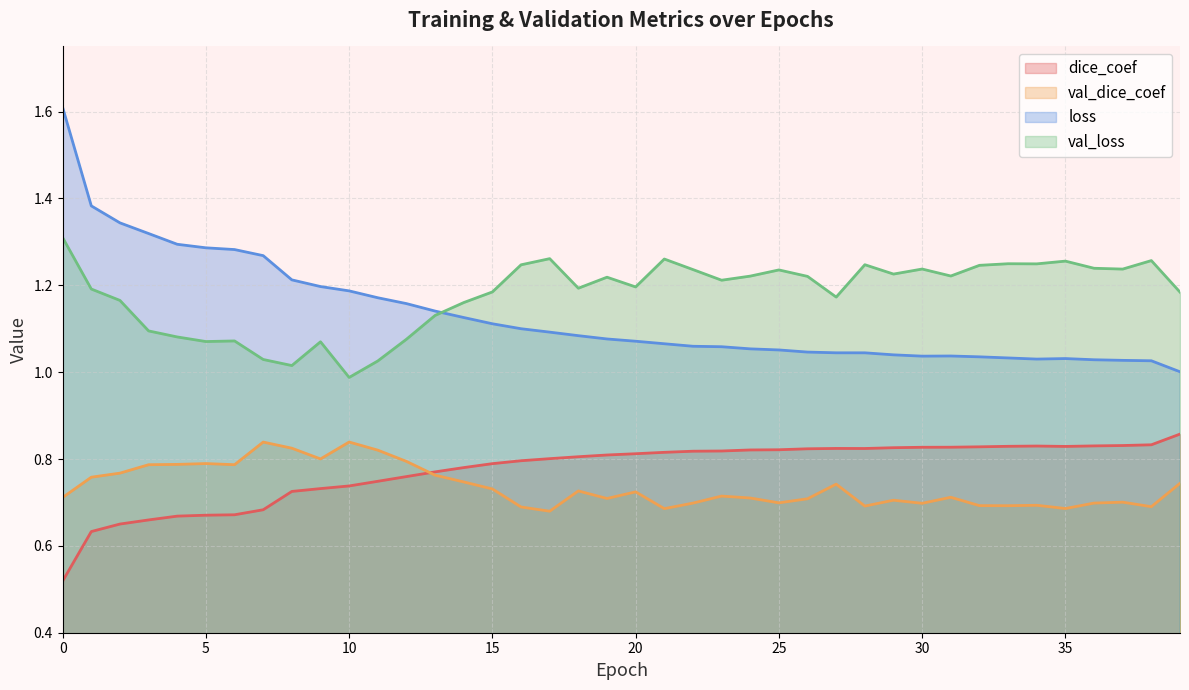

Is it true that val_dice_coef equals 0.5 at 17?

False